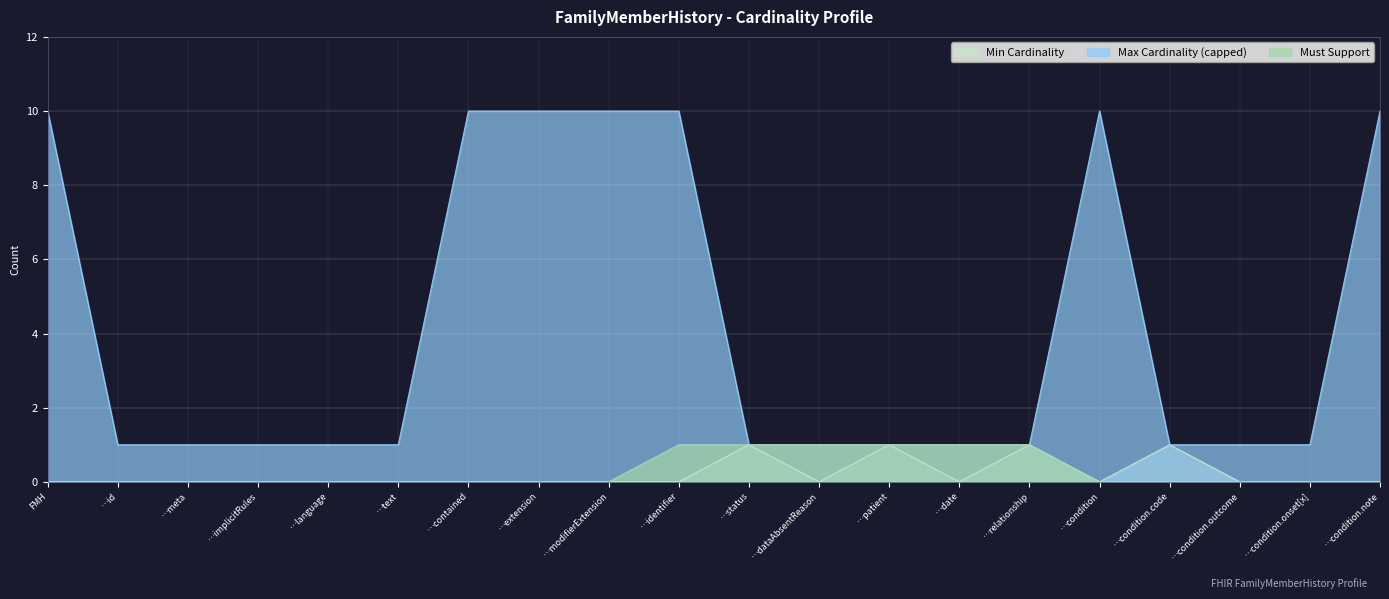

Reading right to left, list all the values displayed in this chart.

Min Cardinality: …condition.note=0	…condition.onset[x]=0	…condition.outcome=0	…condition.code=1	…condition=0	…relationship=1	…date=0	…patient=1	…dataAbsentReason=0	…status=1	…identifier=0	…modifierExtension=0	…extension=0	…contained=0	…text=0	…language=0	…implicitRules=0	…meta=0	…id=0	FMH=0
Max Cardinality (capped): …condition.note=10	…condition.onset[x]=1	…condition.outcome=1	…condition.code=1	…condition=10	…relationship=1	…date=1	…patient=1	…dataAbsentReason=1	…status=1	…identifier=10	…modifierExtension=10	…extension=10	…contained=10	…text=1	…language=1	…implicitRules=1	…meta=1	…id=1	FMH=10
Must Support: …condition.note=0	…condition.onset[x]=0	…condition.outcome=0	…condition.code=0	…condition=0	…relationship=1	…date=1	…patient=1	…dataAbsentReason=1	…status=1	…identifier=1	…modifierExtension=0	…extension=0	…contained=0	…text=0	…language=0	…implicitRules=0	…meta=0	…id=0	FMH=0